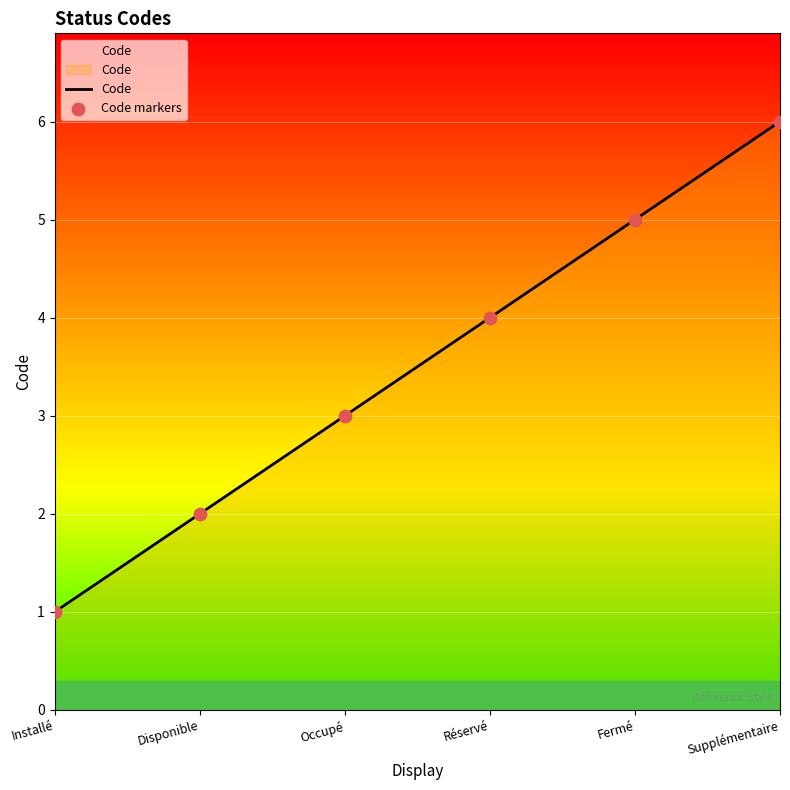

What is the total value across all series at Supplémentaire?

12